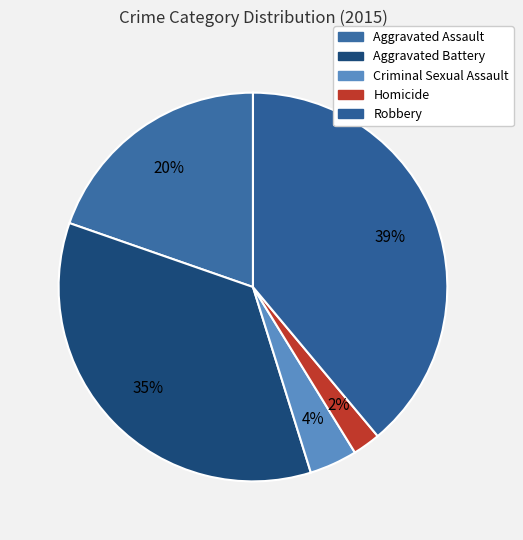

Rank the categories by value from highest to lowest.

Robbery, Aggravated Battery, Aggravated Assault, Criminal Sexual Assault, Homicide